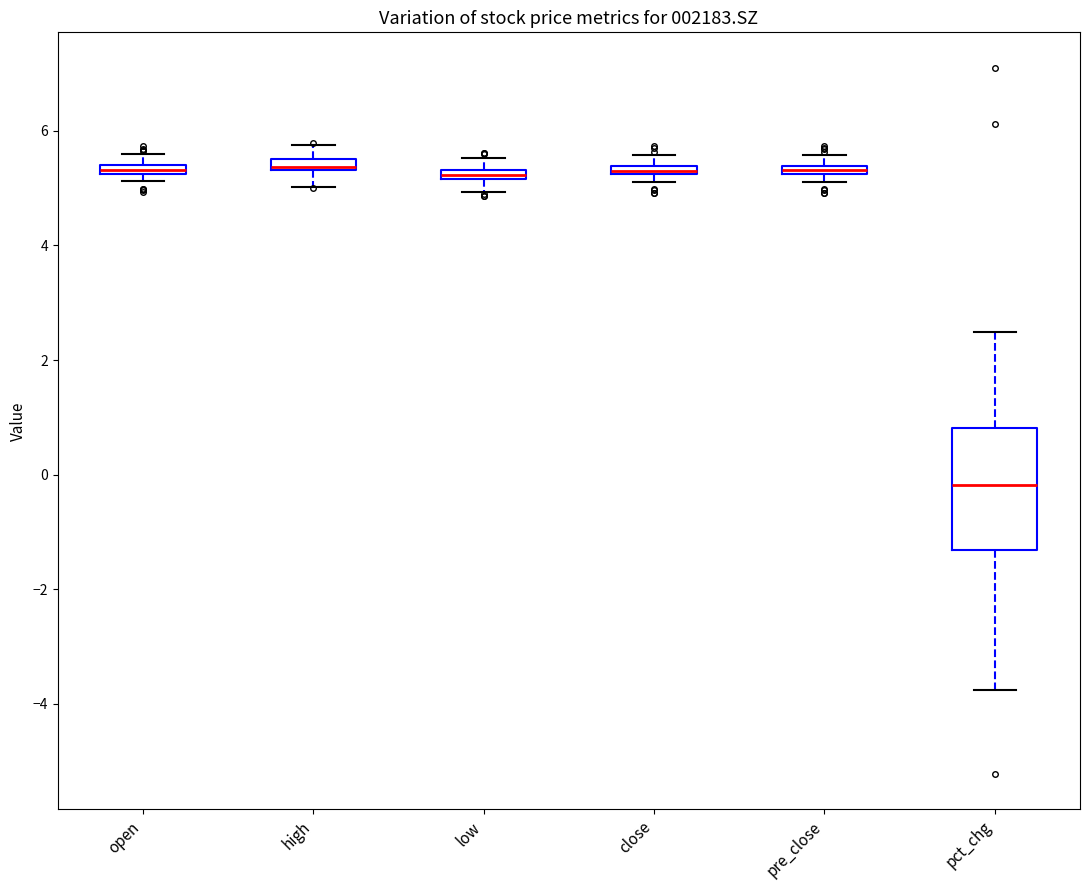

Which box's median line is the lowest?

pct_chg